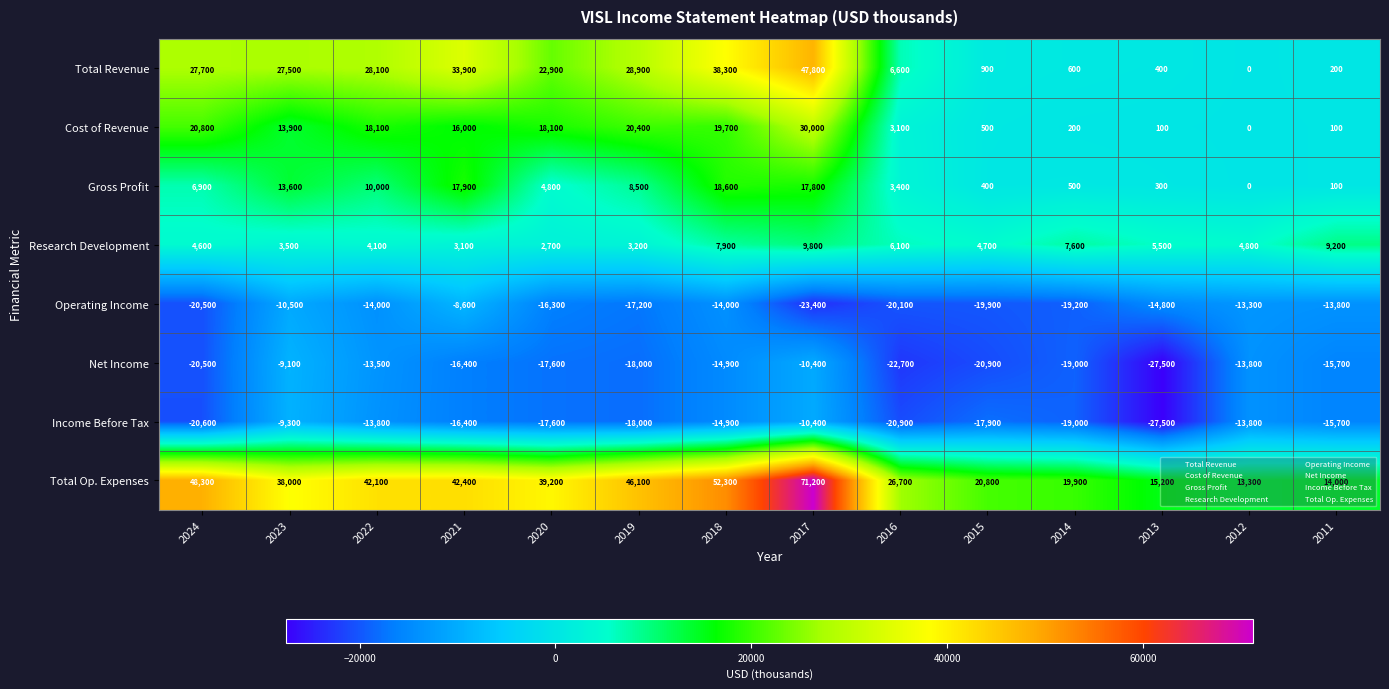

The Net Income series shows -32288 at 2016. True or false?

False